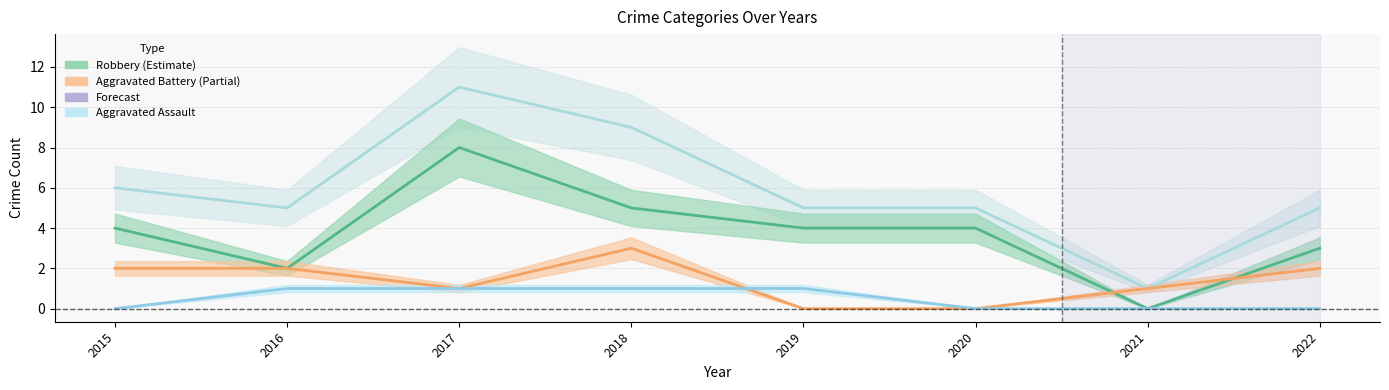

Between 2016 and 2022, which series saw the biggest shift?

Aggravated Assault